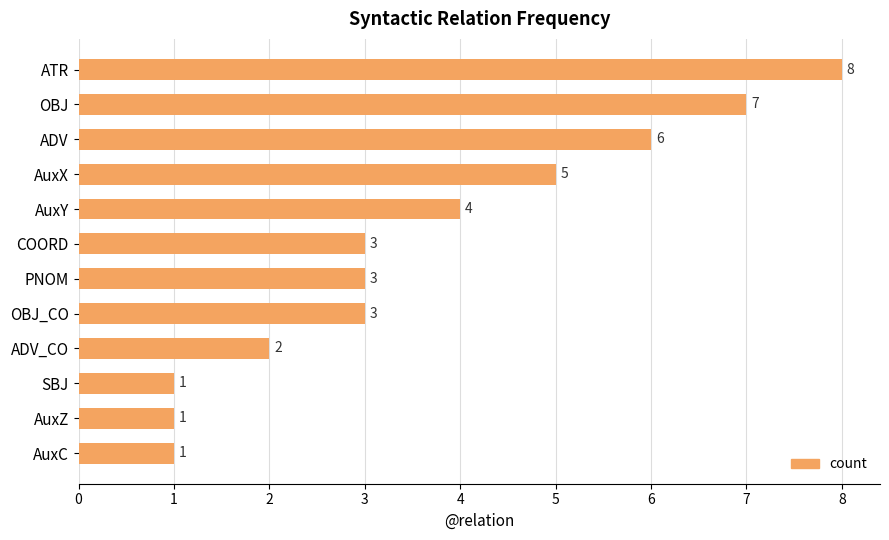

What is the sum of all values?

44